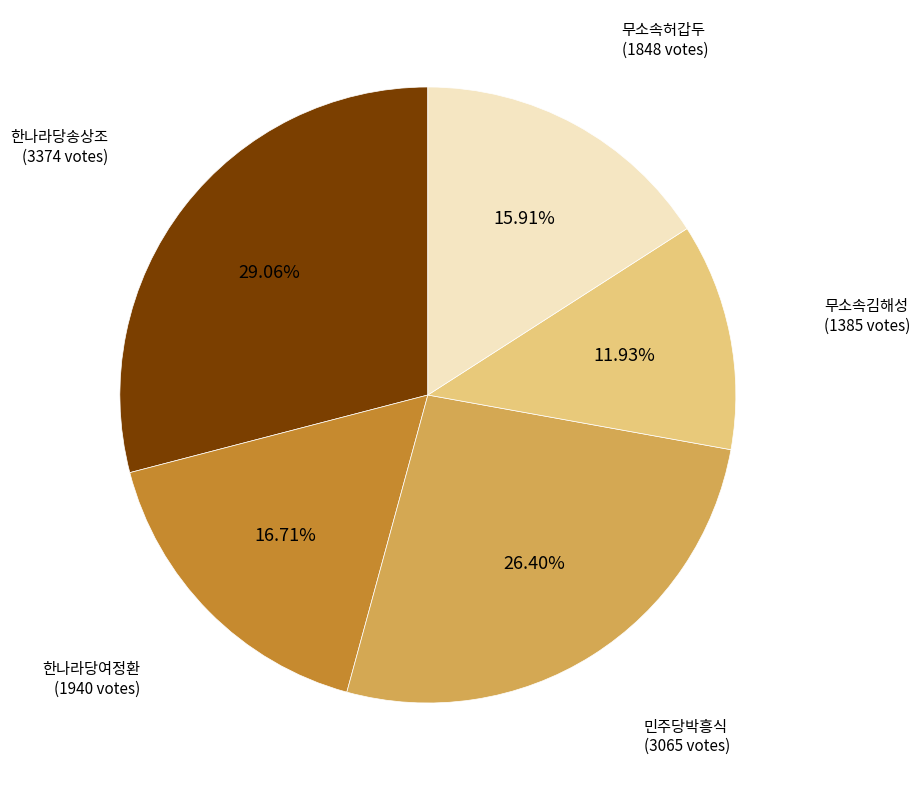

How many segments does this pie chart have?

5